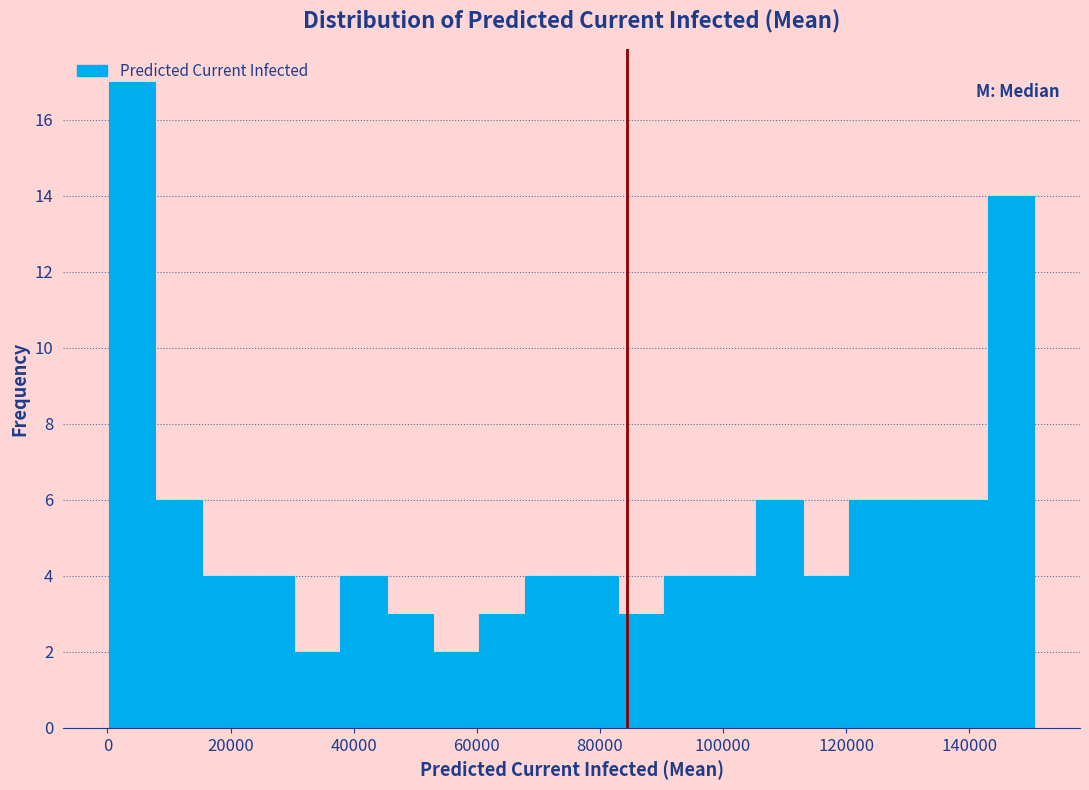

Around what value on the x-axis is the tallest bar? Give the approximate position of its centre, as read against the axis.

4000